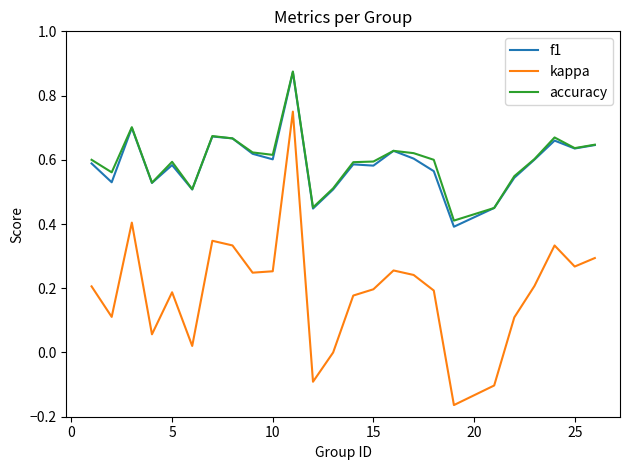

True or false: f1 and kappa cross at least once.

False